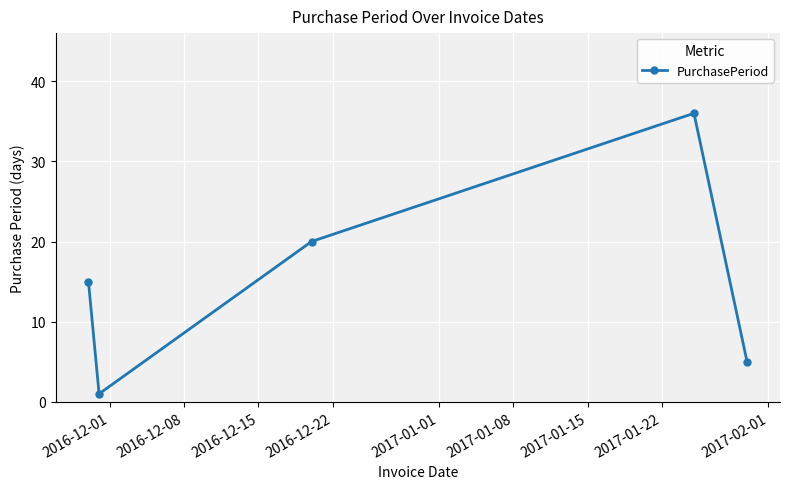

What is the sum of all values?

77